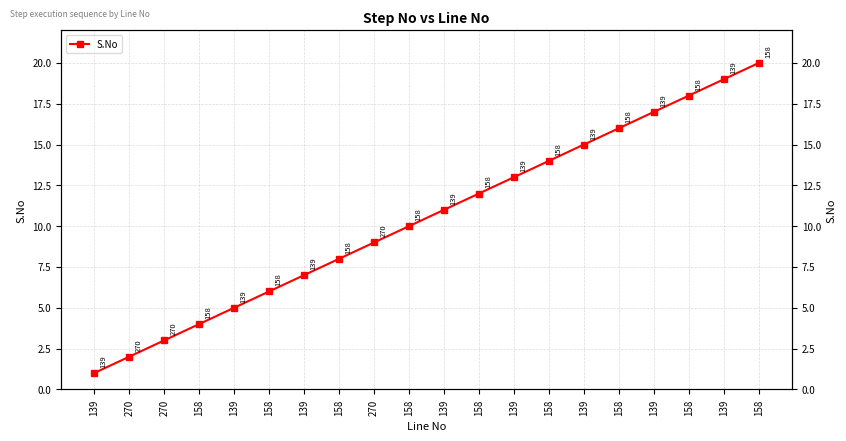

What is the label of the 10th point from the left?

158